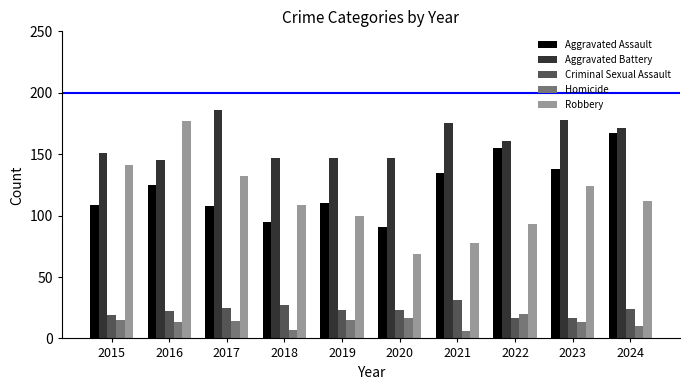

What is the highest value of the Criminal Sexual Assault series?

31